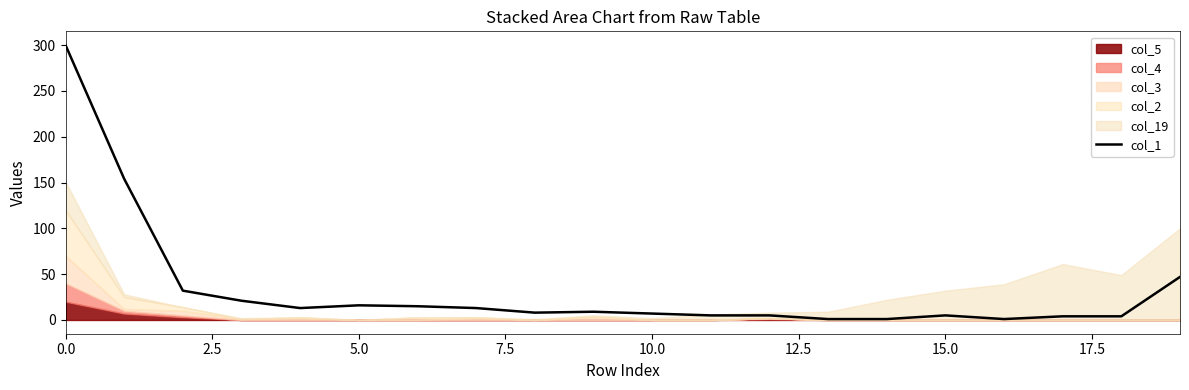

How many lines are shown in the chart?

1